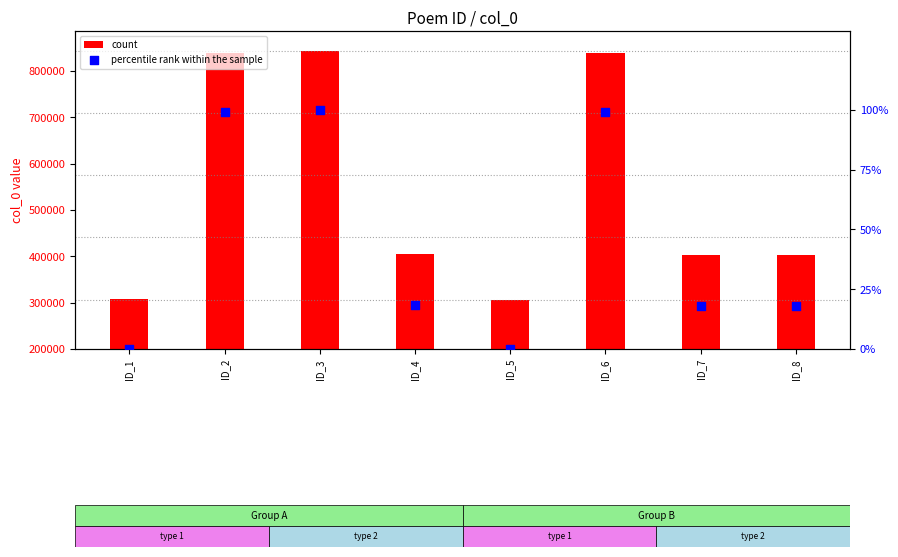

At which category is the sum across all series the highest?

ID_3